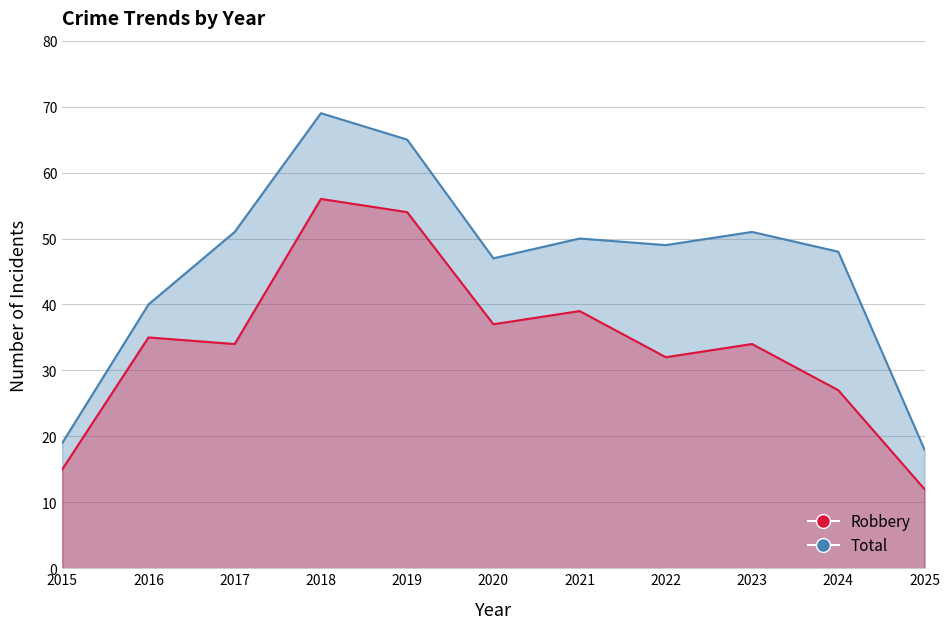

Reading right to left, list all the values displayed in this chart.

Robbery: 2025=12	2024=27	2023=34	2022=32	2021=39	2020=37	2019=54	2018=56	2017=34	2016=35	2015=15
Total: 2025=18	2024=48	2023=51	2022=49	2021=50	2020=47	2019=65	2018=69	2017=51	2016=40	2015=19